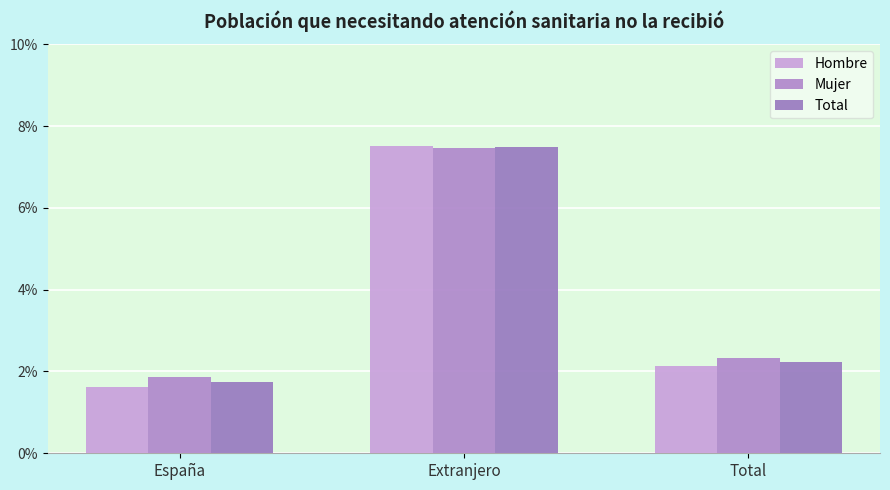

Is the value of Mujer at Total greater than the value of Hombre at Total?

Yes